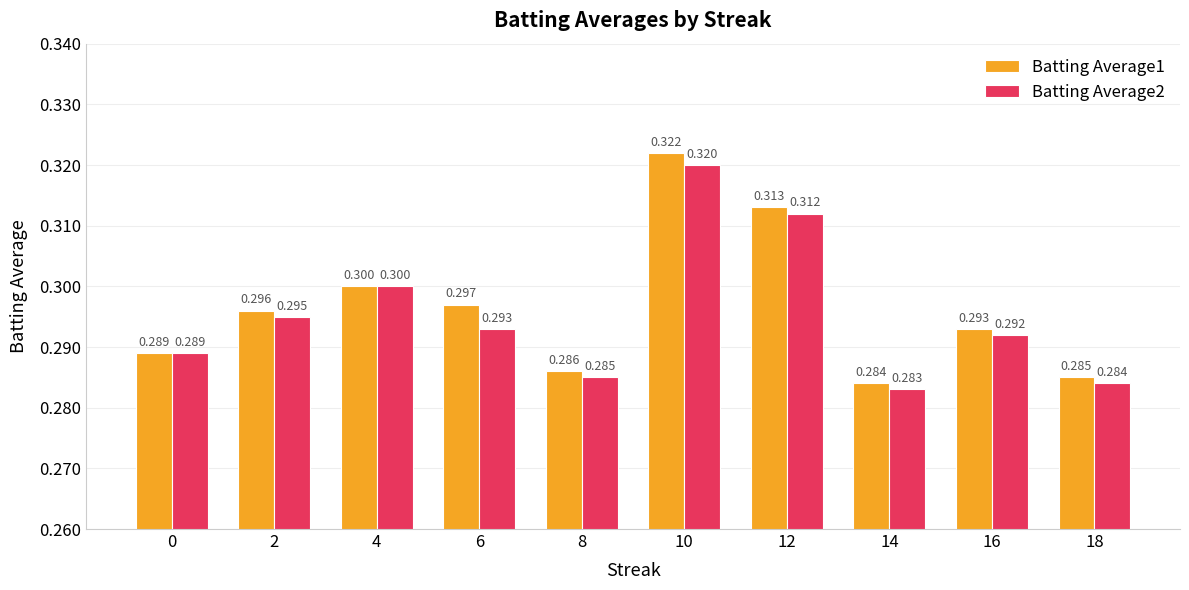

Which series has the widest spread of values?

Batting Average1